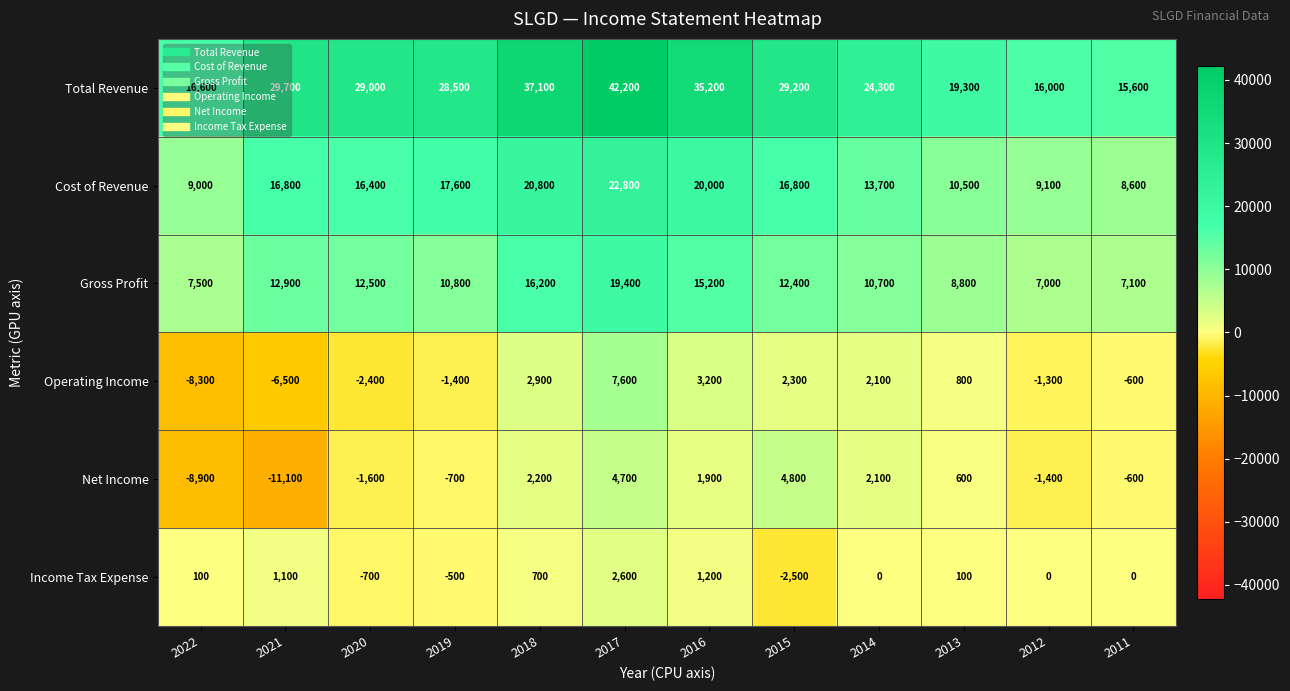

Which series has the largest total across all categories?

Total Revenue